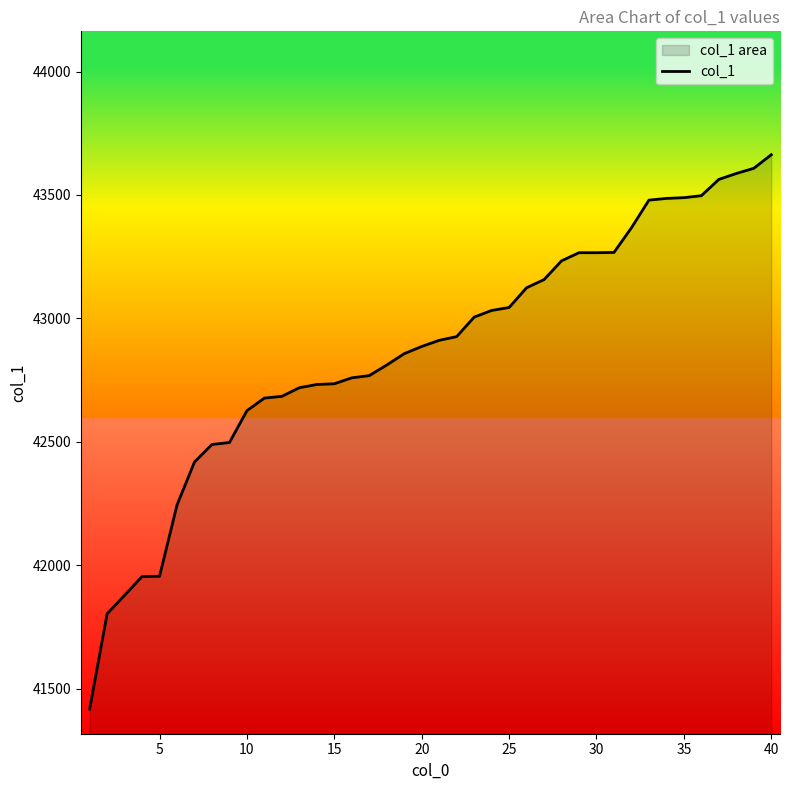

What is the maximum value shown in the chart?

43663